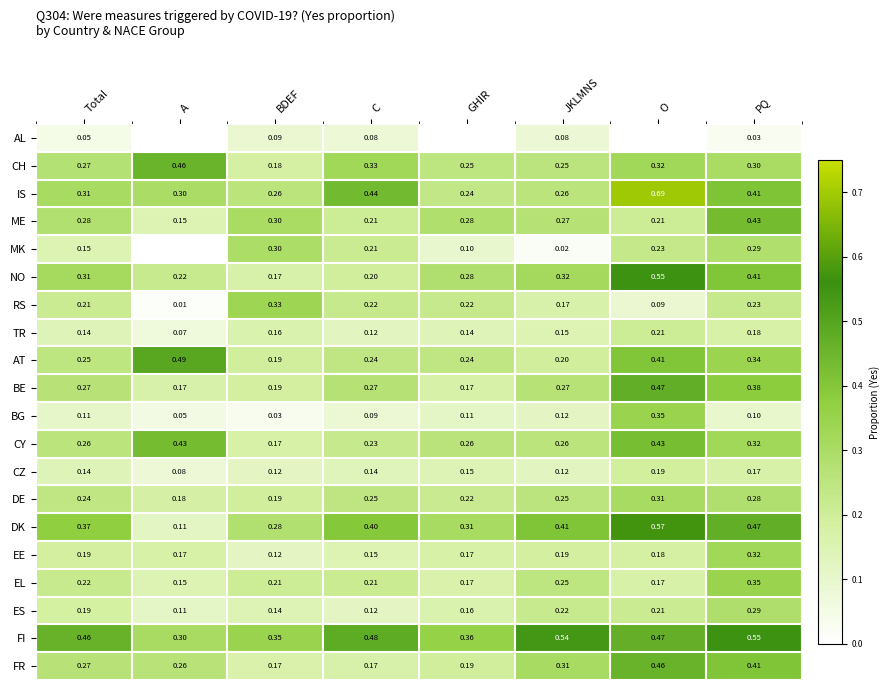

How many series are shown in this chart?

20